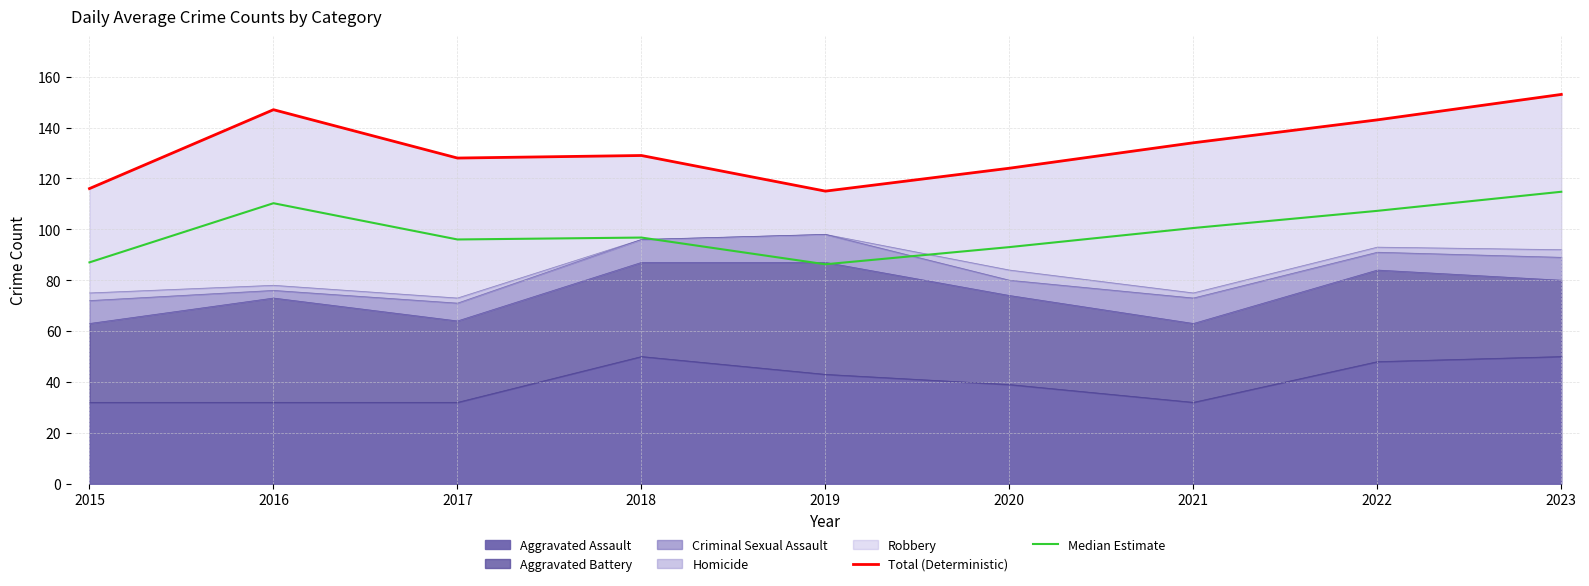

The Total (Deterministic) series shows 134.0 at 2021. True or false?

True